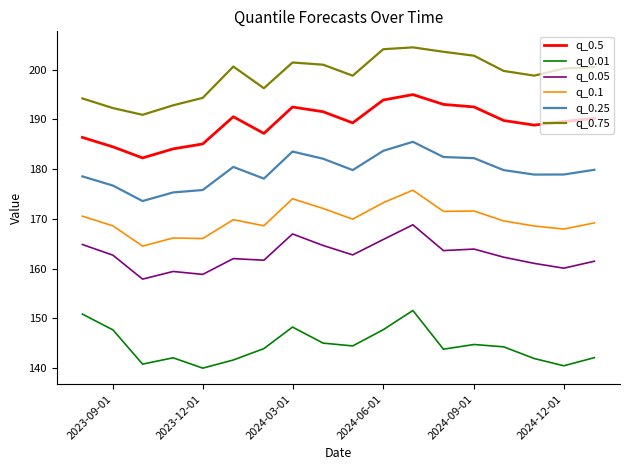

What is the smallest value displayed?

140.0